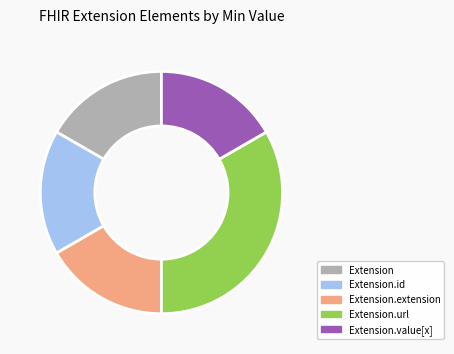

The Extension slice represents 7% of the pie. True or false?

False